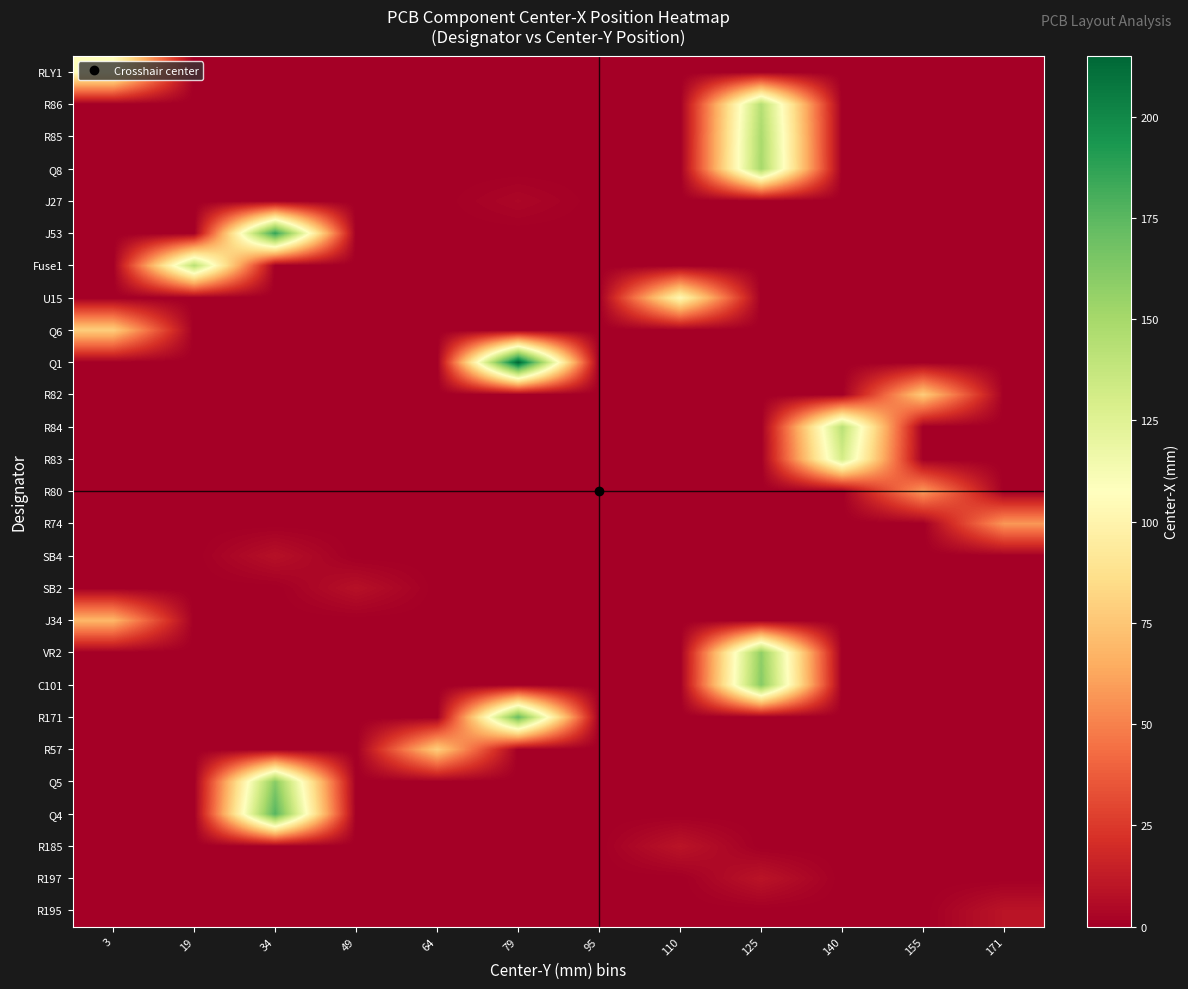

How many series are shown in this chart?

27